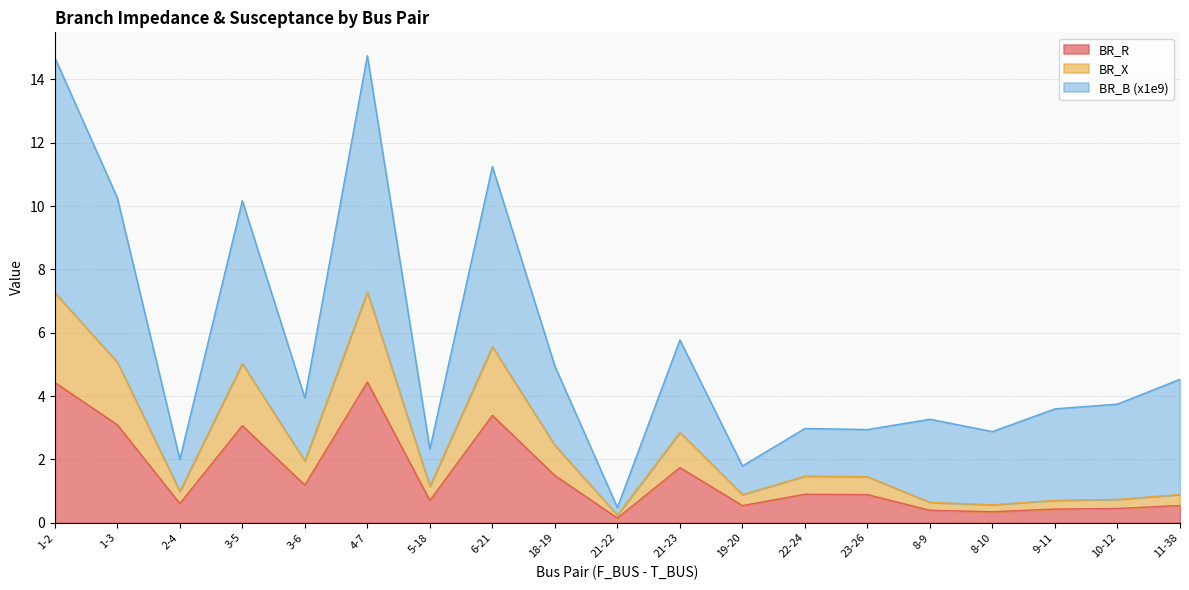

How many interior local valleys does the BR_R series have?

6